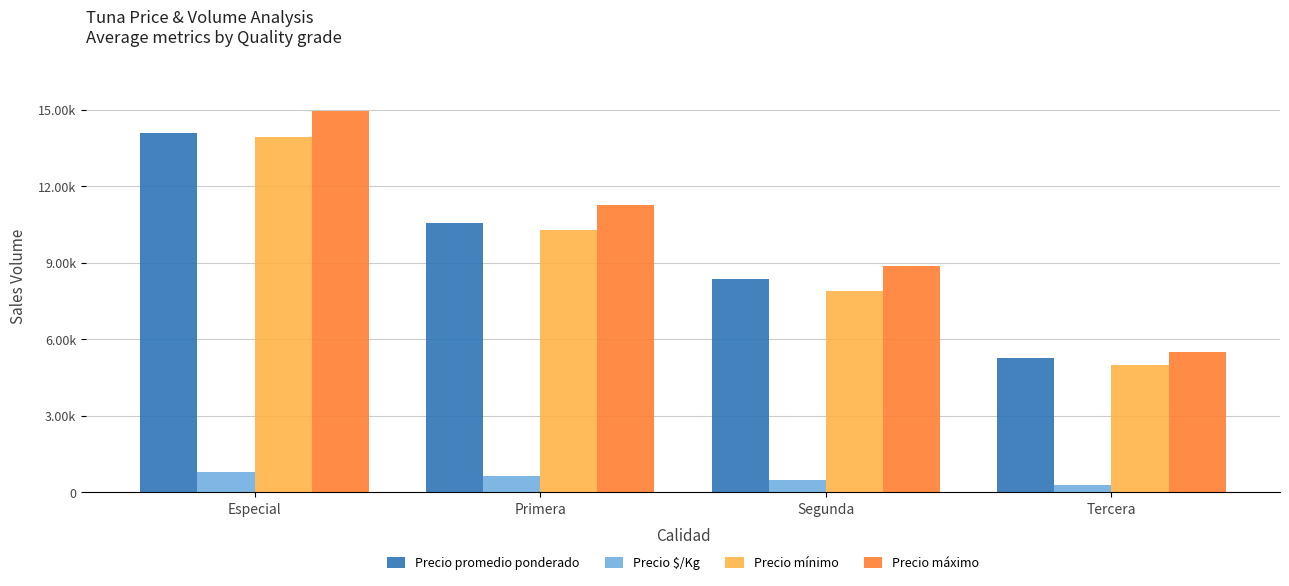

What are all the series names shown in the legend?

Precio promedio ponderado, Precio $/Kg, Precio mínimo, Precio máximo